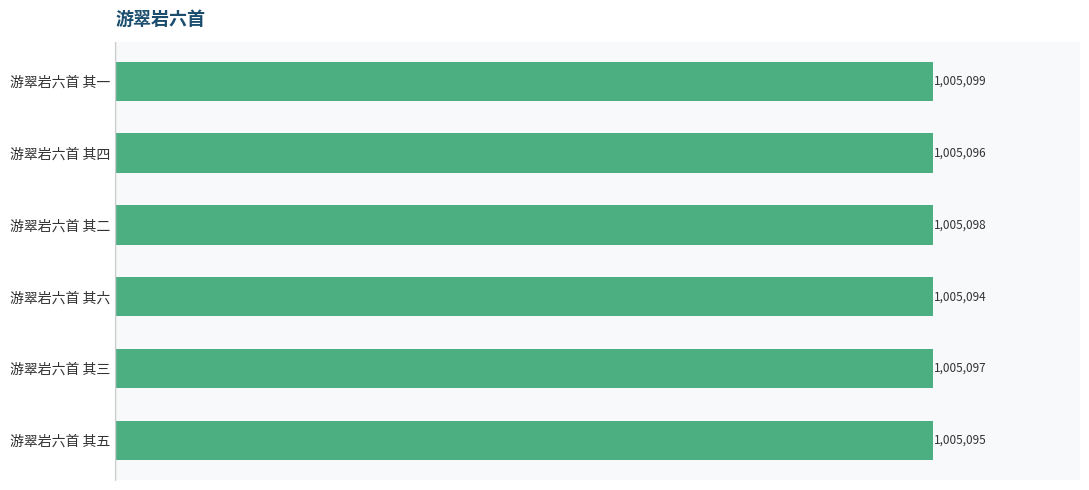

Does the chart contain any negative values?

No